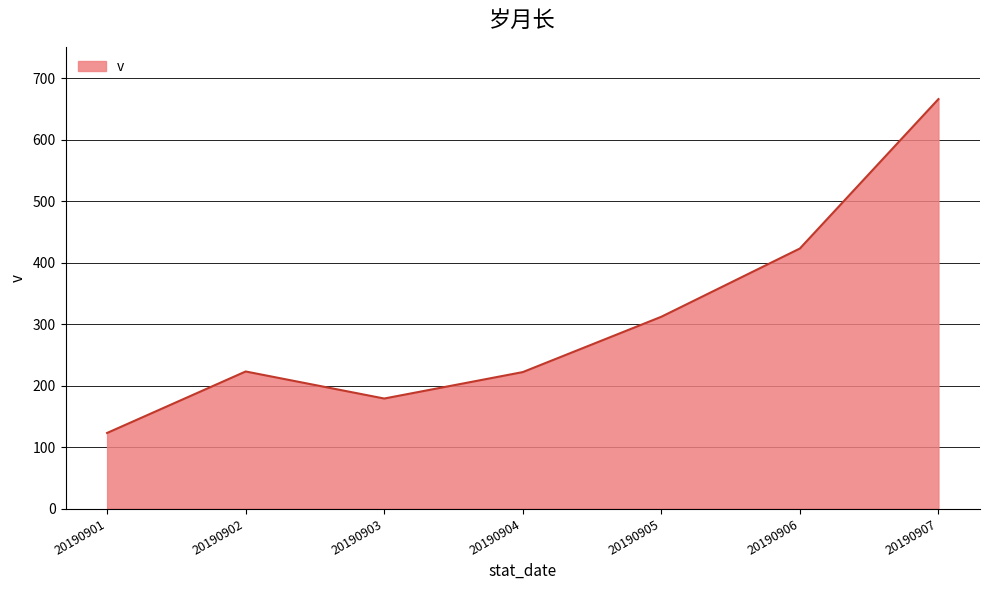

How many values are below 223?

3